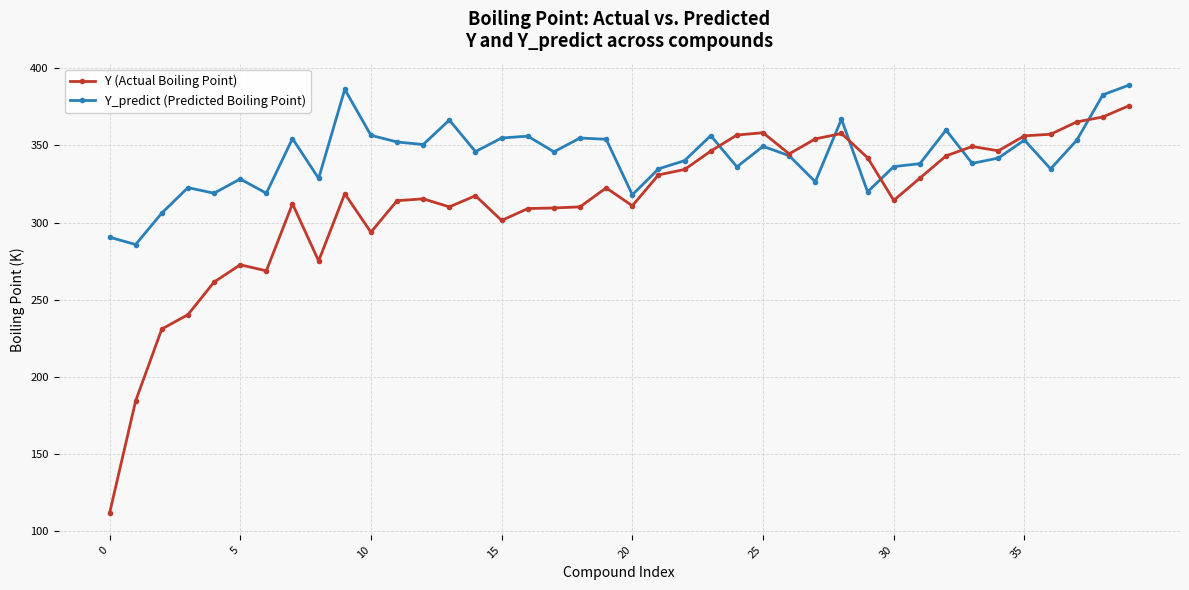

What is the value of the Y_predict (Predicted Boiling Point) point at the 1st from the left?

290.5